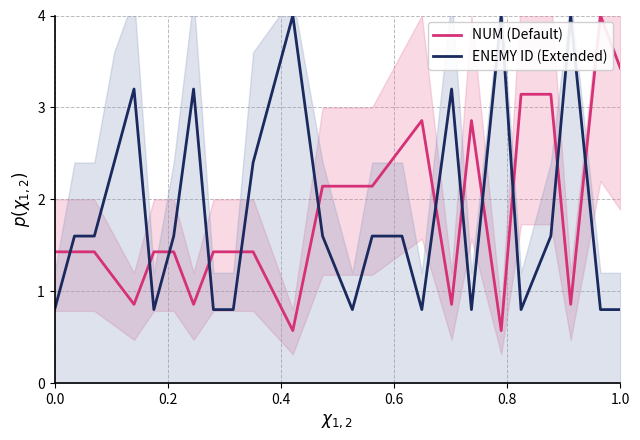

List the series in order of their peak value, highest first.

NUM (Default), ENEMY ID (Extended)